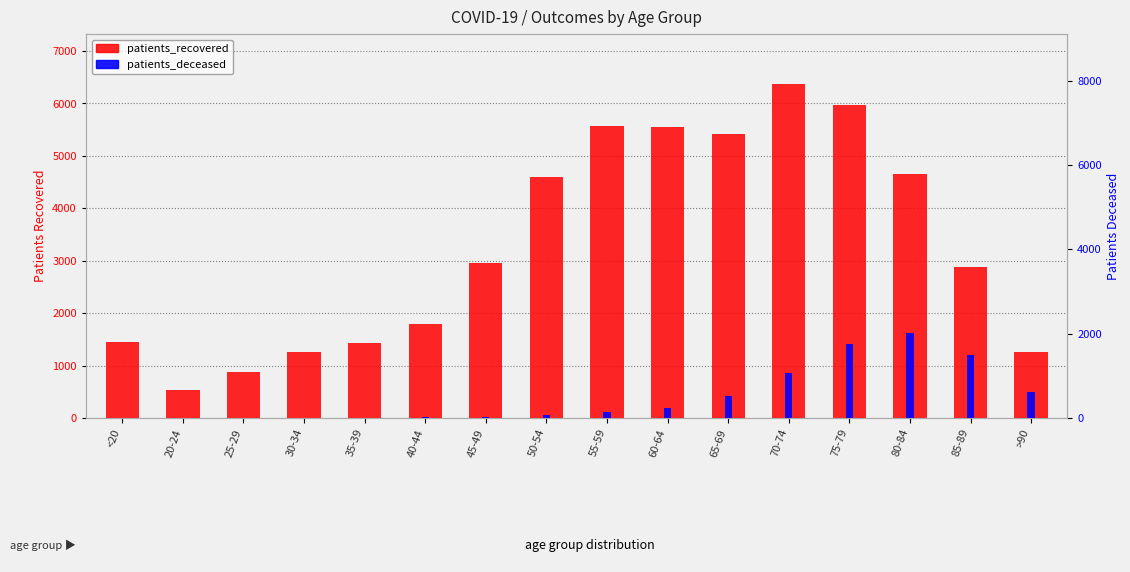

What is the label of the 4th bar from the right?

75-79